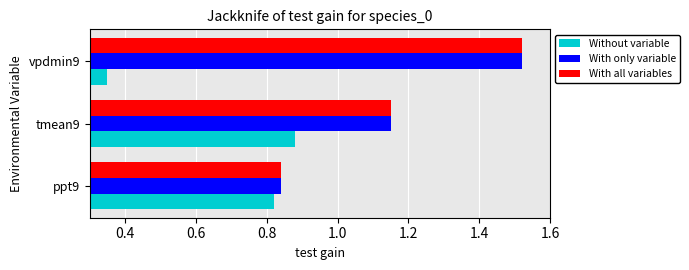

The value of With only variable at tmean9 is 1.5. True or false?

False